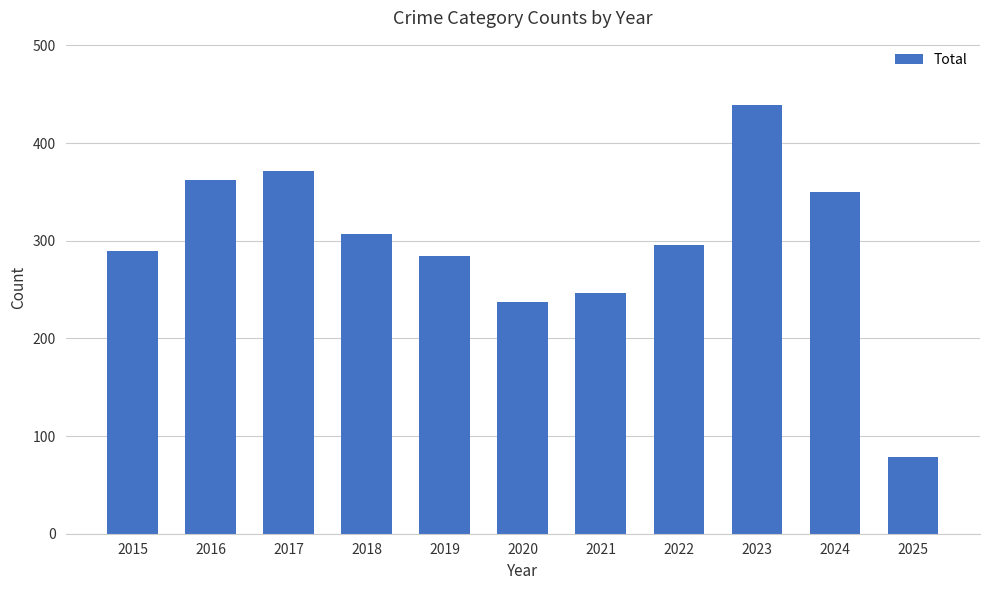

How many bars are there in total?

11